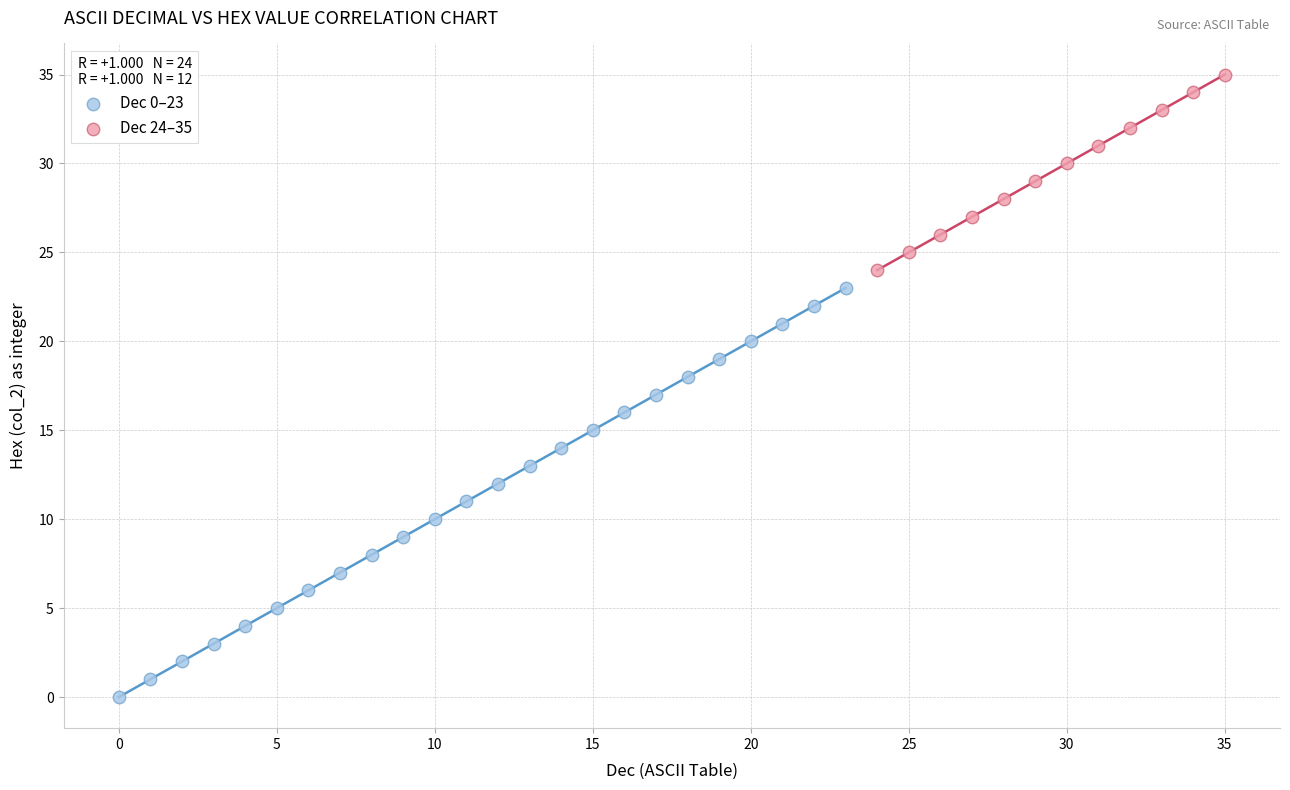

Which series reaches the maximum Y coordinate?

Dec 24–35